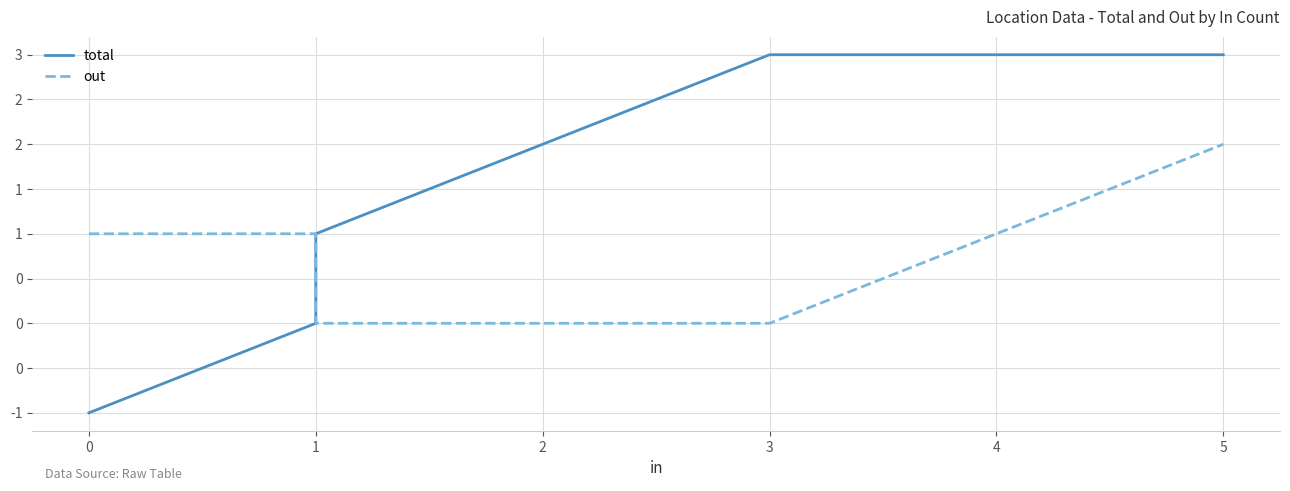

What is the sum of the total values at 1 and 5?

4